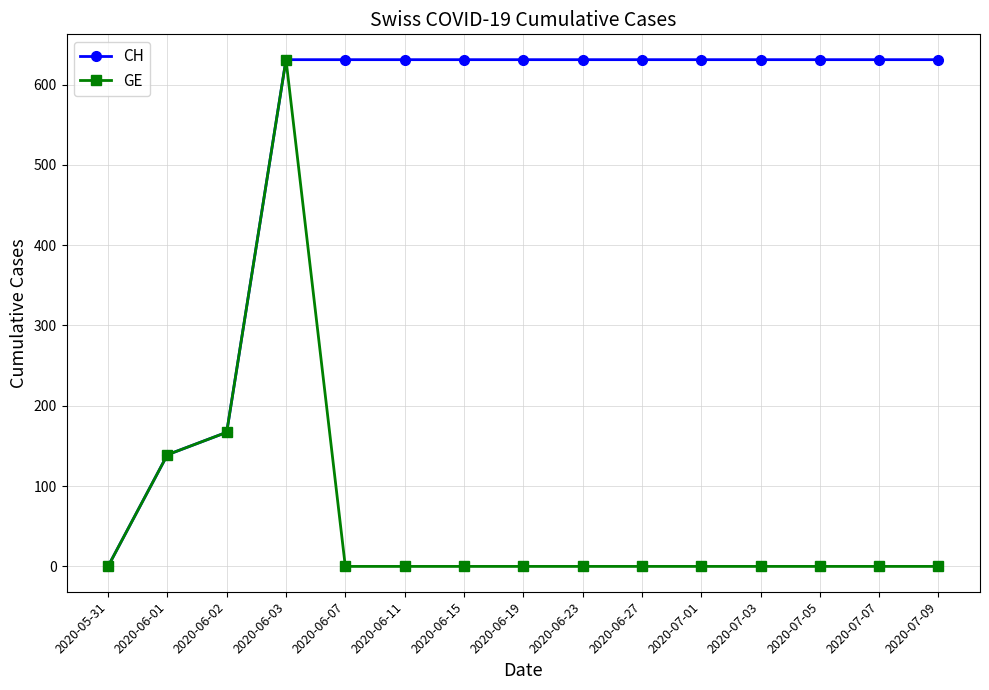

Is it true that CH equals 1044 at 2020-07-09?

False